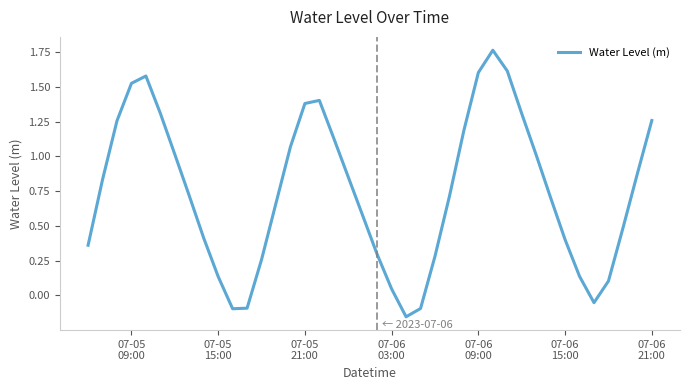

How many lines are shown in the chart?

1